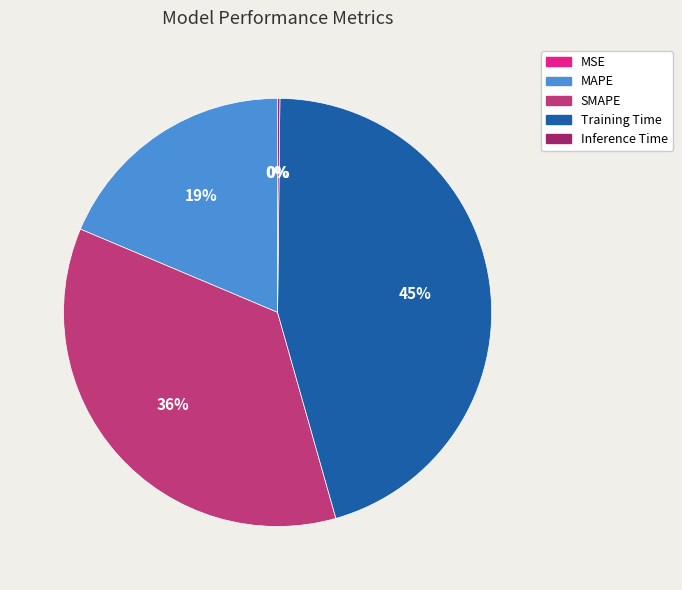

Is the sum of Training Time and MAPE greater than half?

Yes